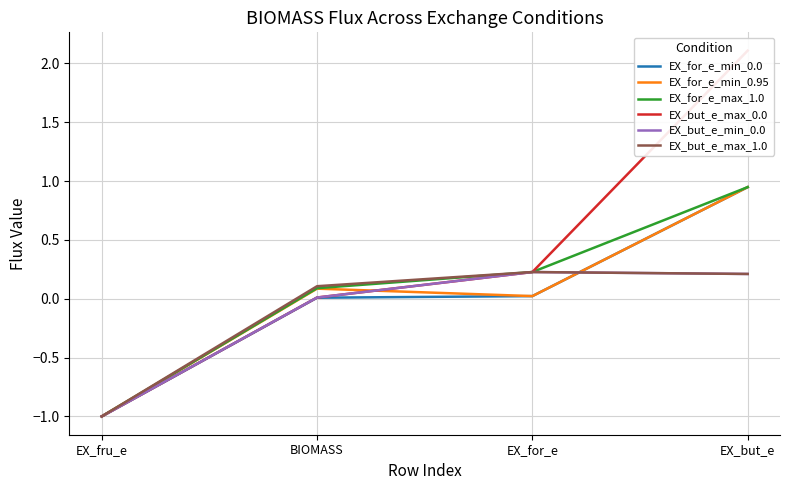

The EX_for_e_max_1.0 series shows -1.0 at EX_fru_e. True or false?

True